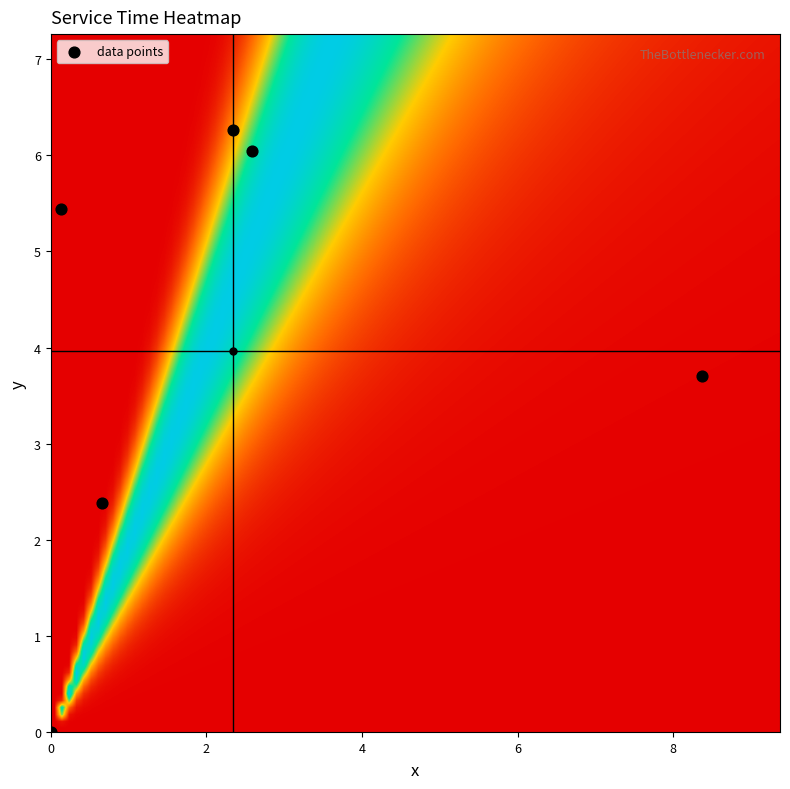

What Y value in the scatter plot is closest to 3?

2.4